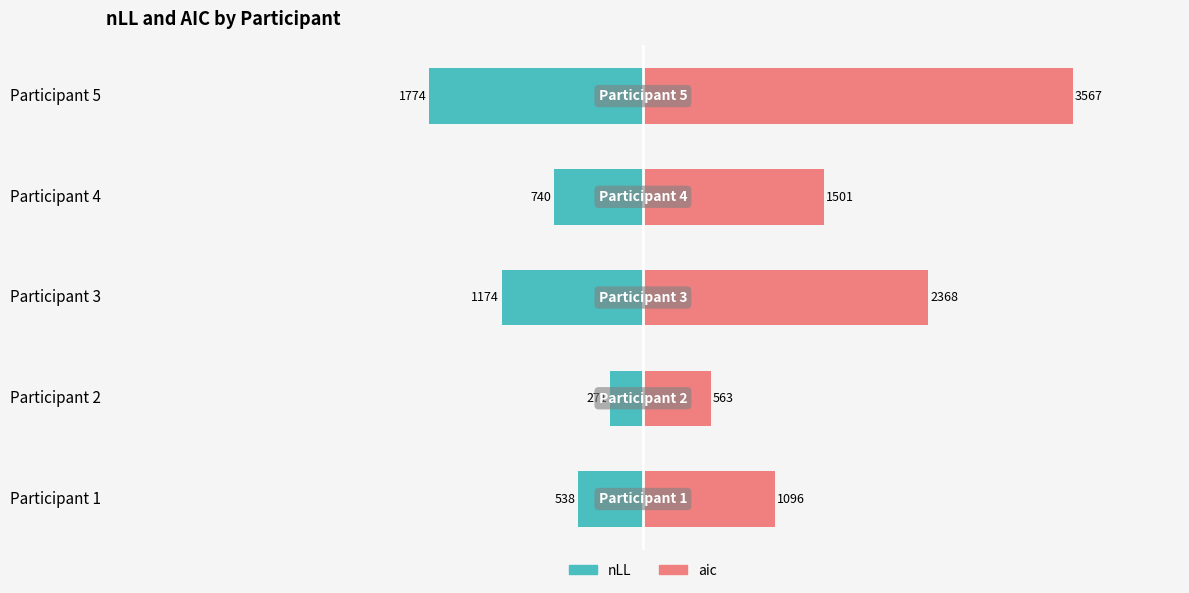

How many data points in aic are above 1500?

3